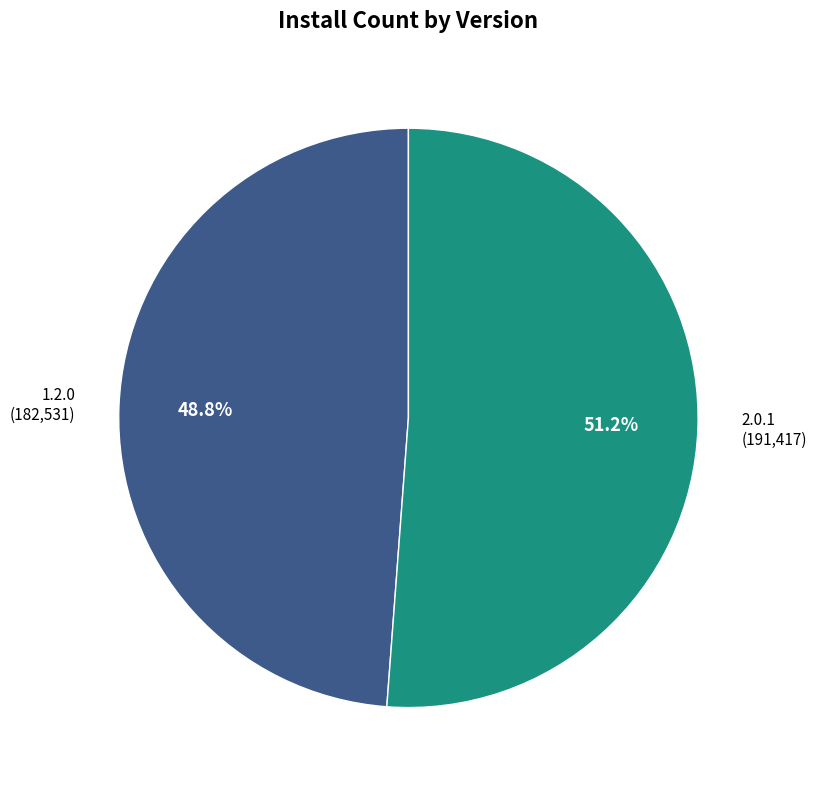

Is there a majority slice in this chart?

Yes